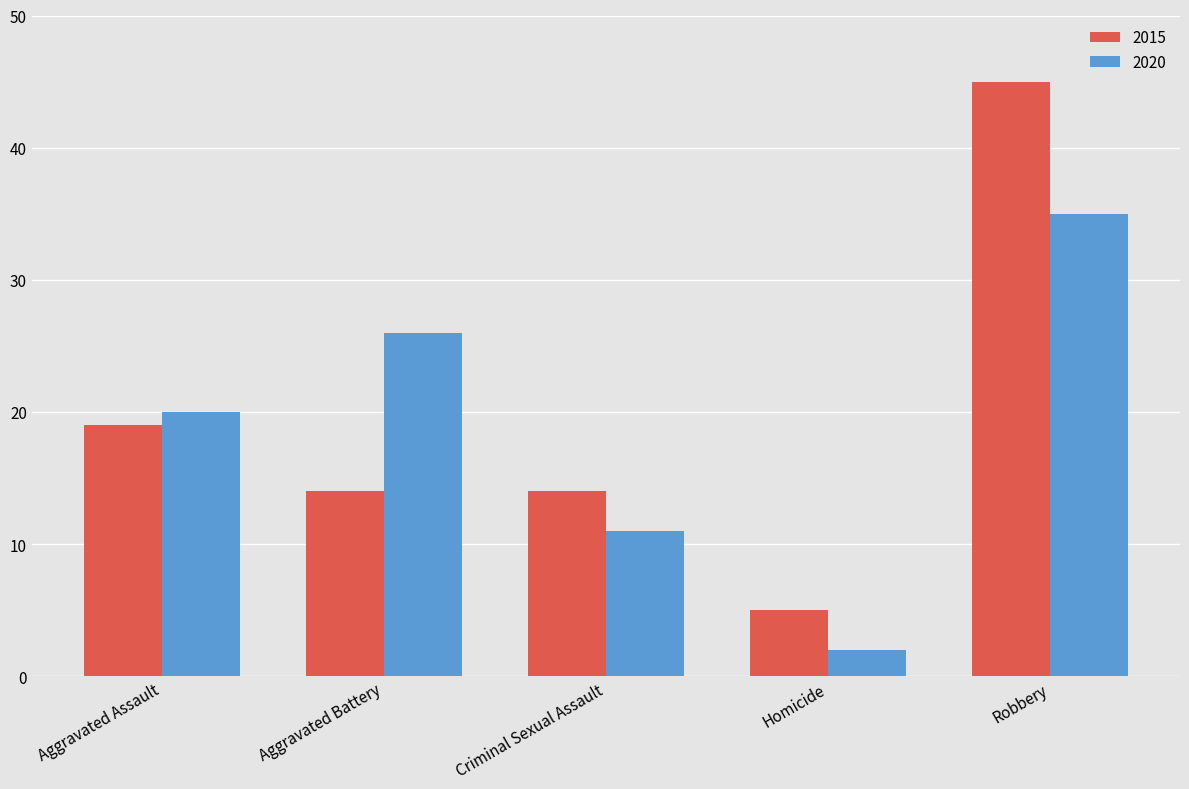

Reading right to left, list all the values displayed in this chart.

2015: Robbery=45	Homicide=5	Criminal Sexual Assault=14	Aggravated Battery=14	Aggravated Assault=19
2020: Robbery=35	Homicide=2	Criminal Sexual Assault=11	Aggravated Battery=26	Aggravated Assault=20